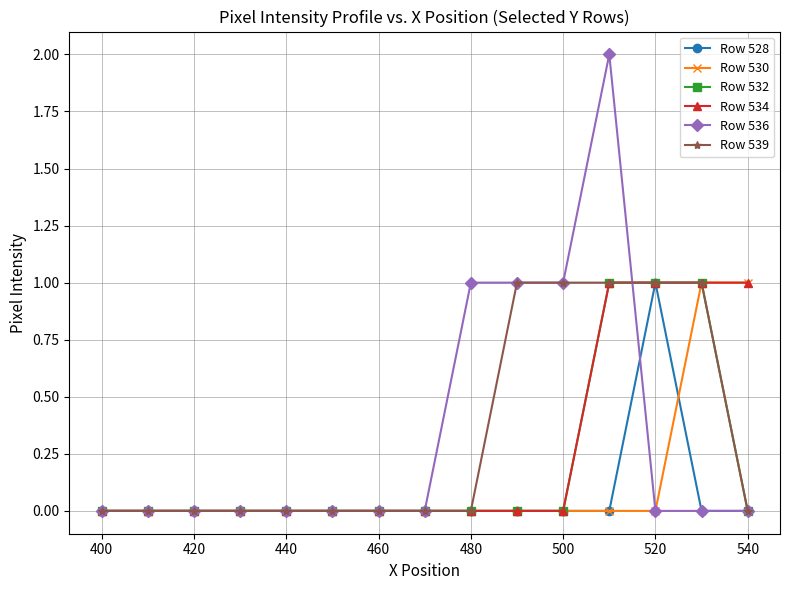

Which series has the largest range (max minus min)?

Row 536